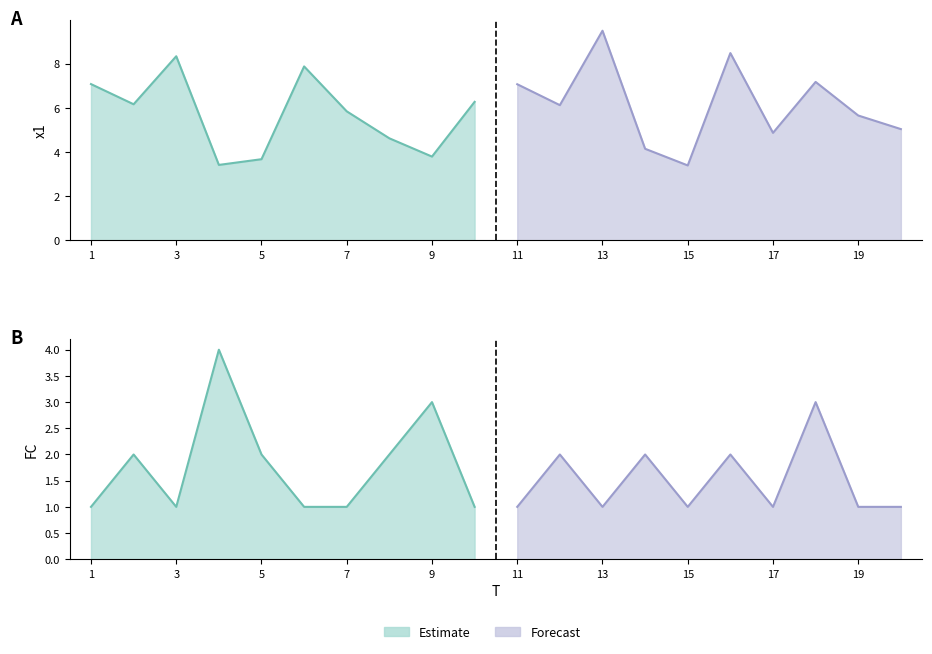

How many lines are shown in the chart?

2